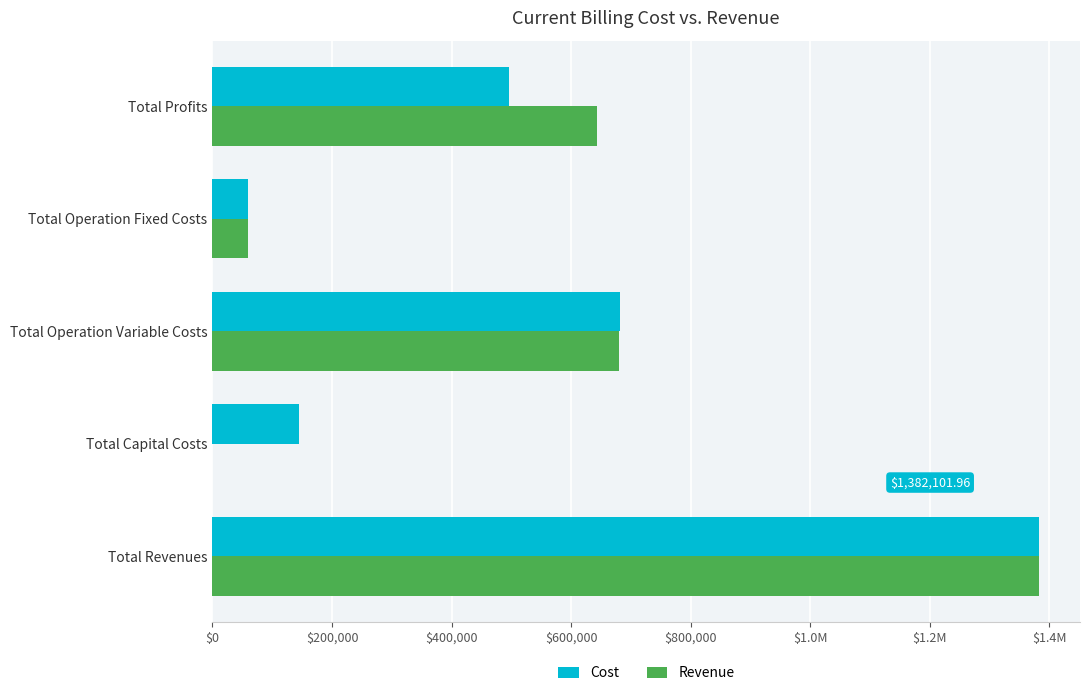

What are all the series names shown in the legend?

Cost, Revenue